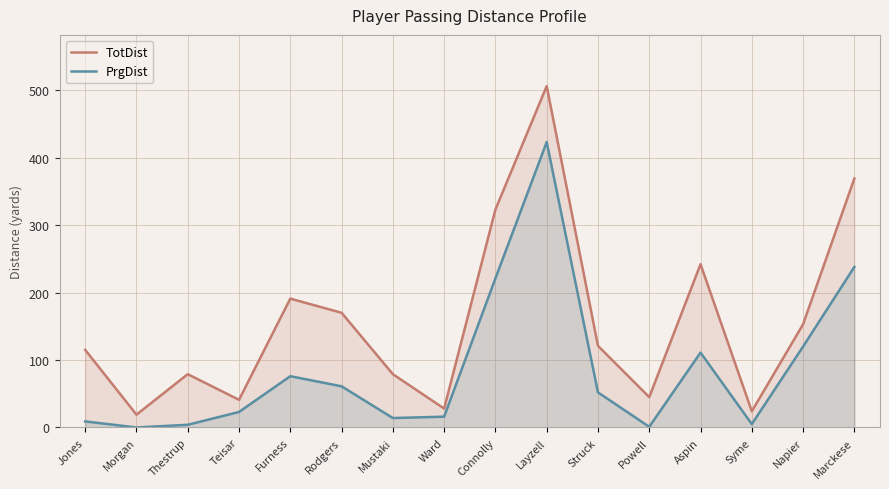

Is it true that TotDist equals 137 at Mustaki?

False